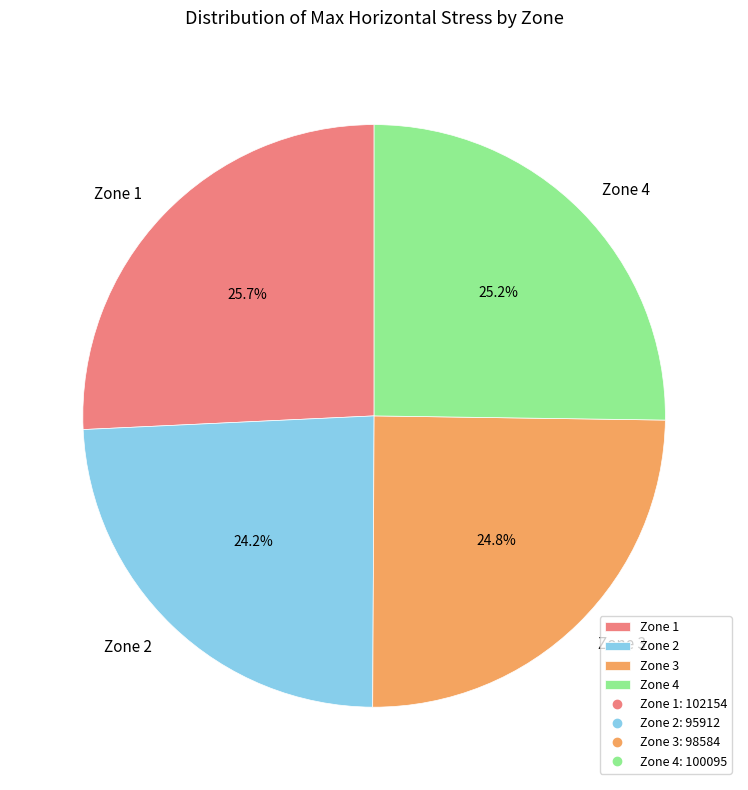

What is the largest slice in the pie chart?

Zone 1